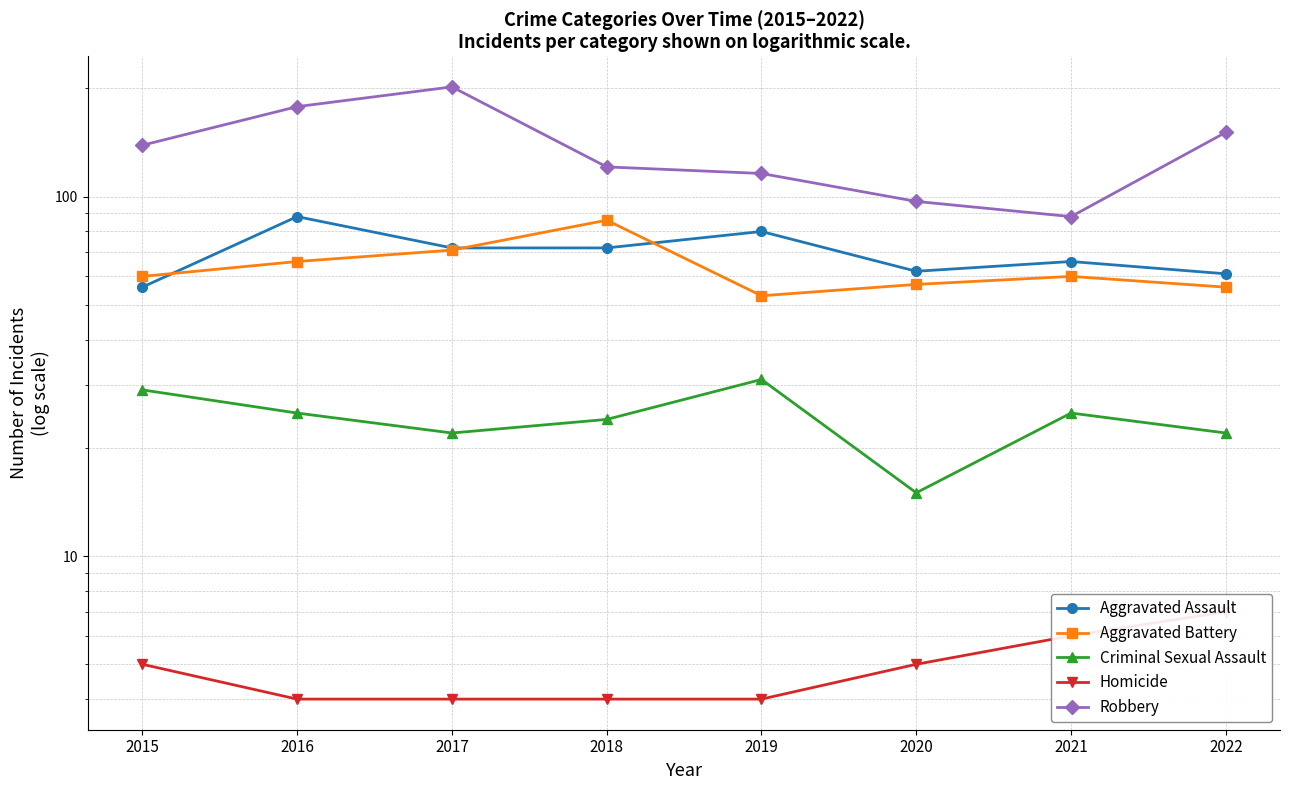

What is the difference between the maximum and minimum values in the Robbery series?

114